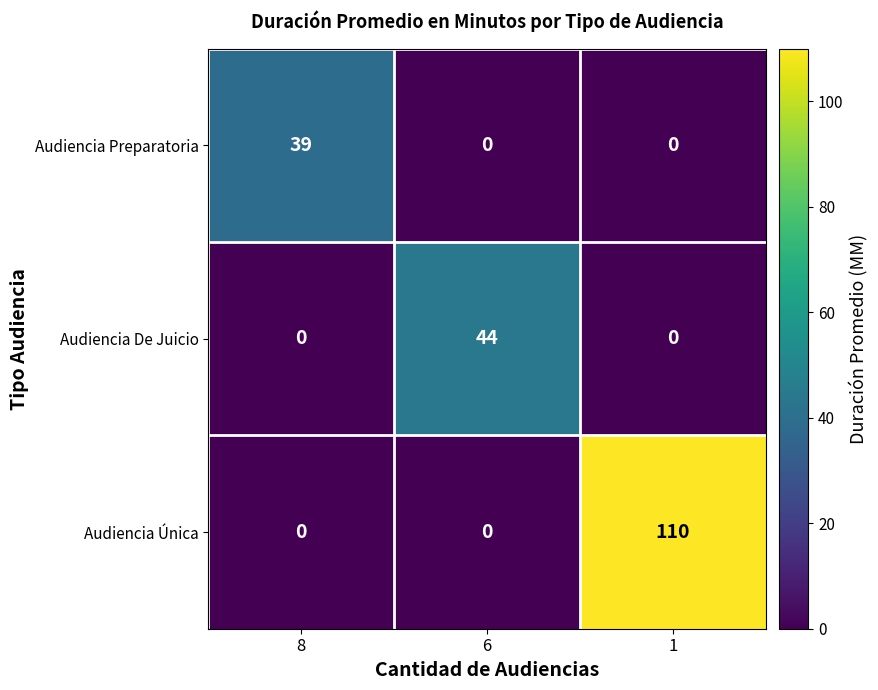

Read the Audiencia De Juicio value at 6.

44